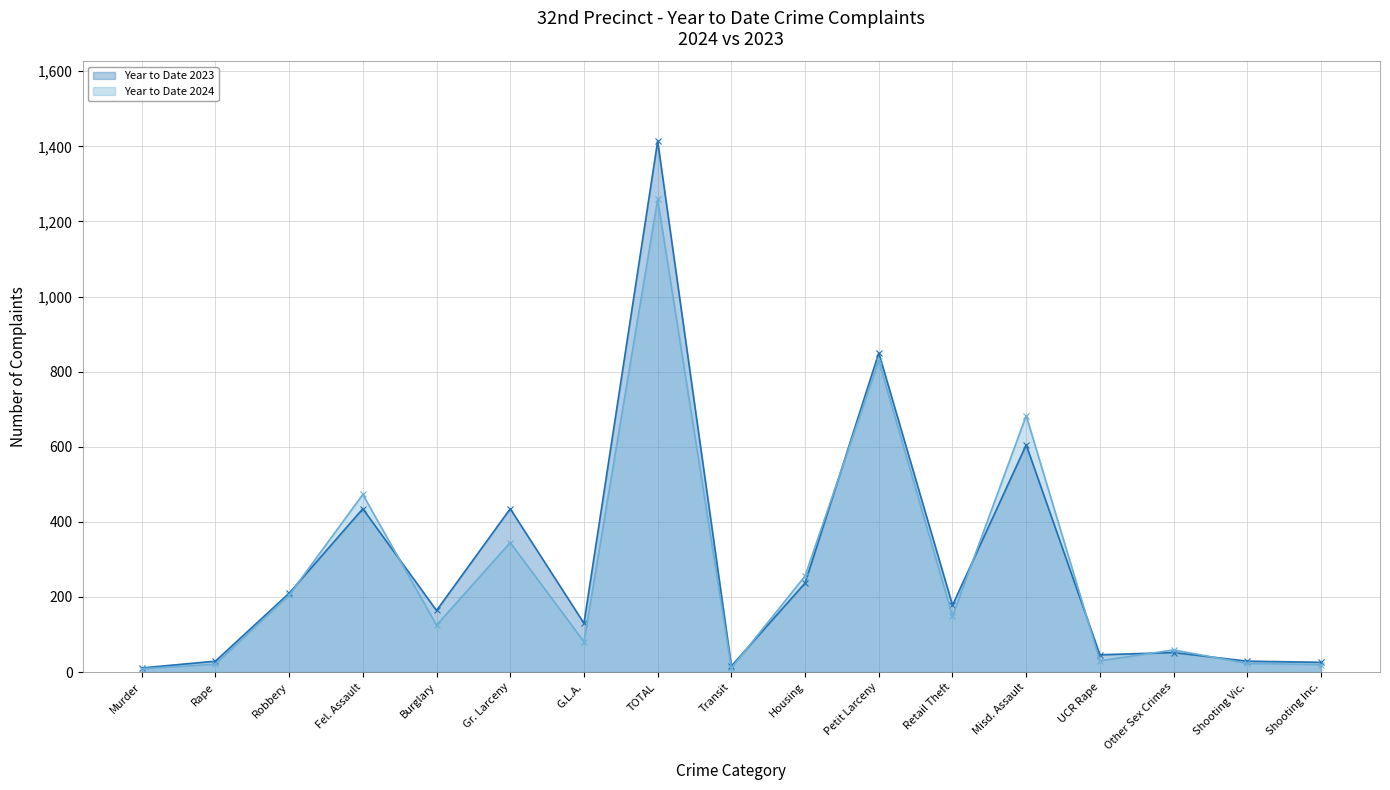

What is the spread (max minus min) of values at UCR Rape?

16